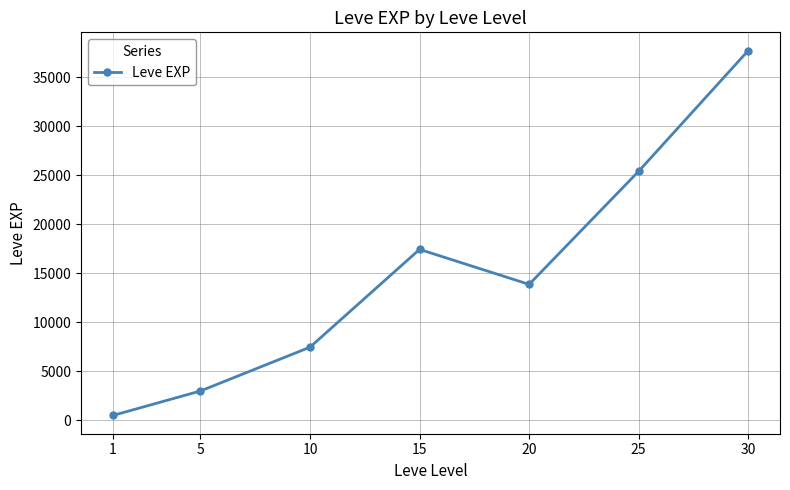

List the labels in order of value, smallest first.

1, 5, 10, 20, 15, 25, 30